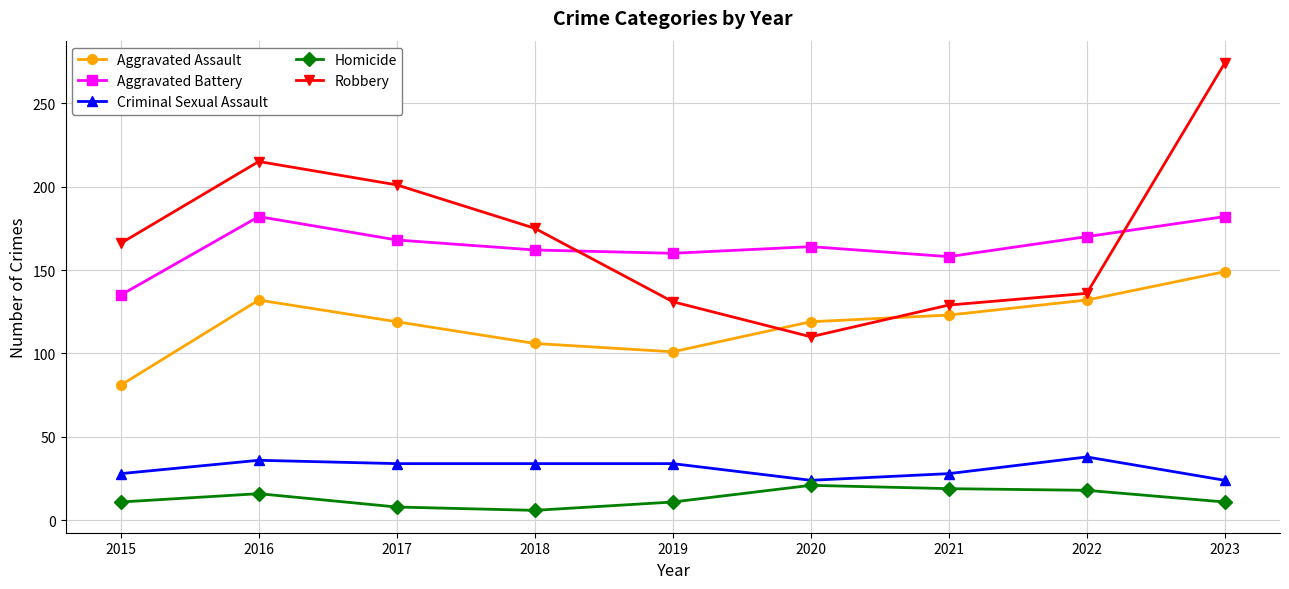

At which label is Robbery closest to 192?

2017